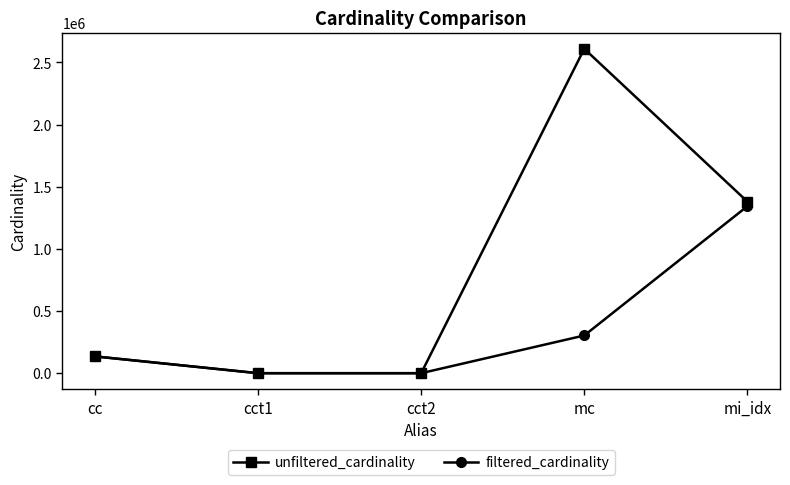

At which category does the chart reach its peak across all series?

mc